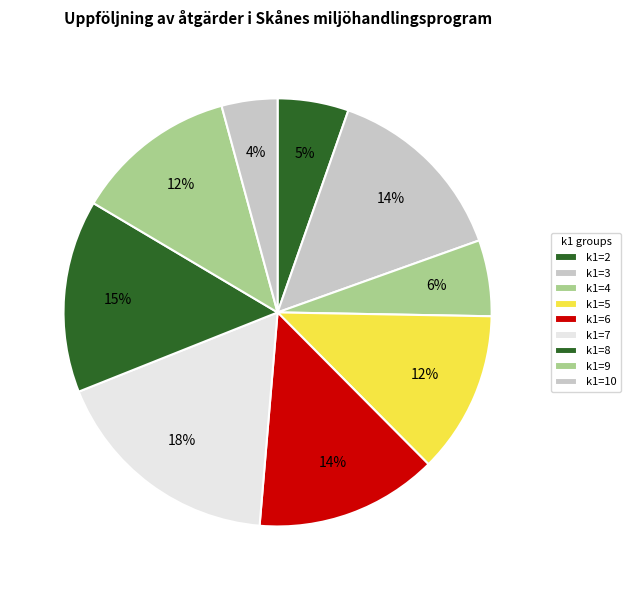

How many segments does this pie chart have?

9